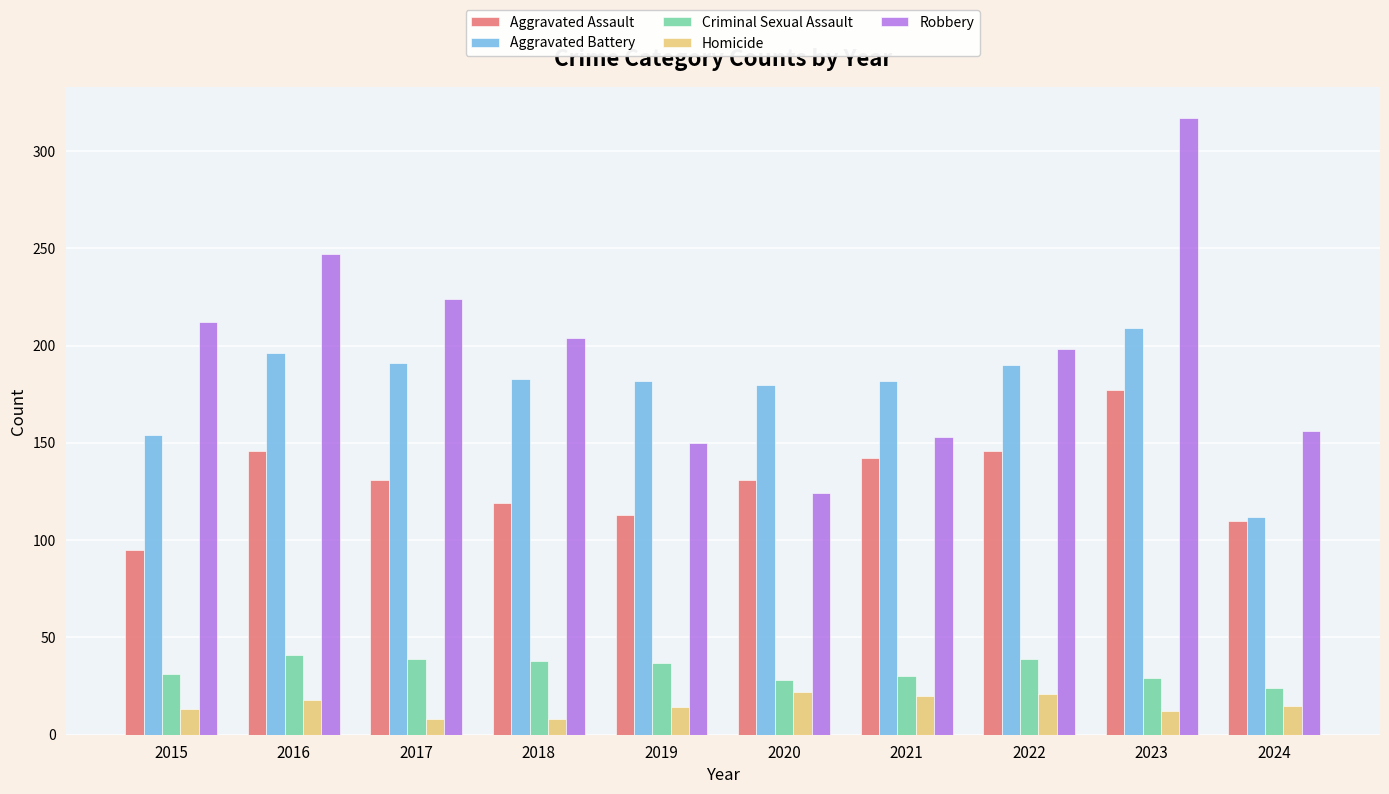

What is the difference between the highest and lowest values at 2016?

229